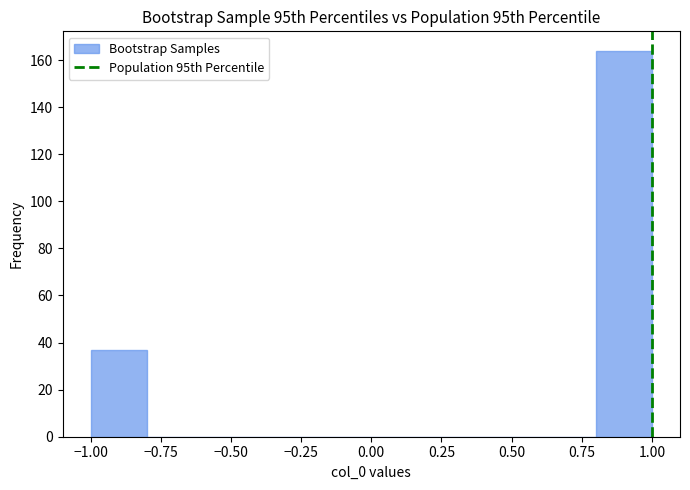

Reading left to right, transcribe this chart: for each bar, give the range it covers on the x-axis and its height. The values are not printed on the chart, so give them approximately, as read against the axis.

-1.0 to -0.8: 38
-0.8 to -0.6: 0
-0.6 to -0.4: 0
-0.4 to -0.2: 0
-0.2 to 0.0: 0
0.0 to 0.2: 0
0.2 to 0.4: 0
0.4 to 0.6: 0
0.6 to 0.8: 0
0.8 to 1.0: 164